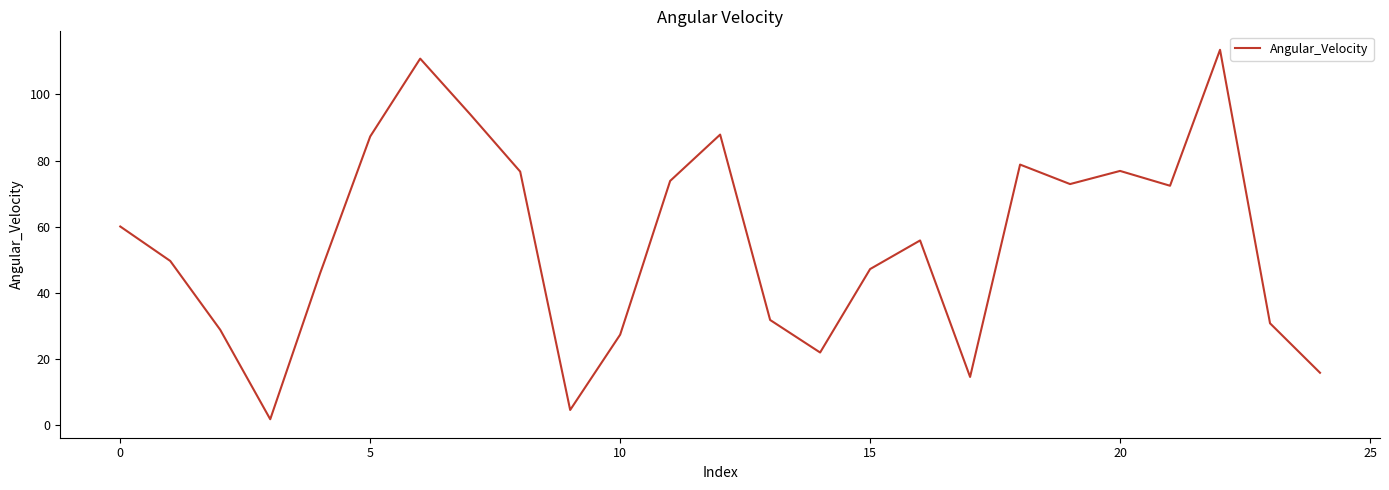

How many categories are shown in the chart?

25